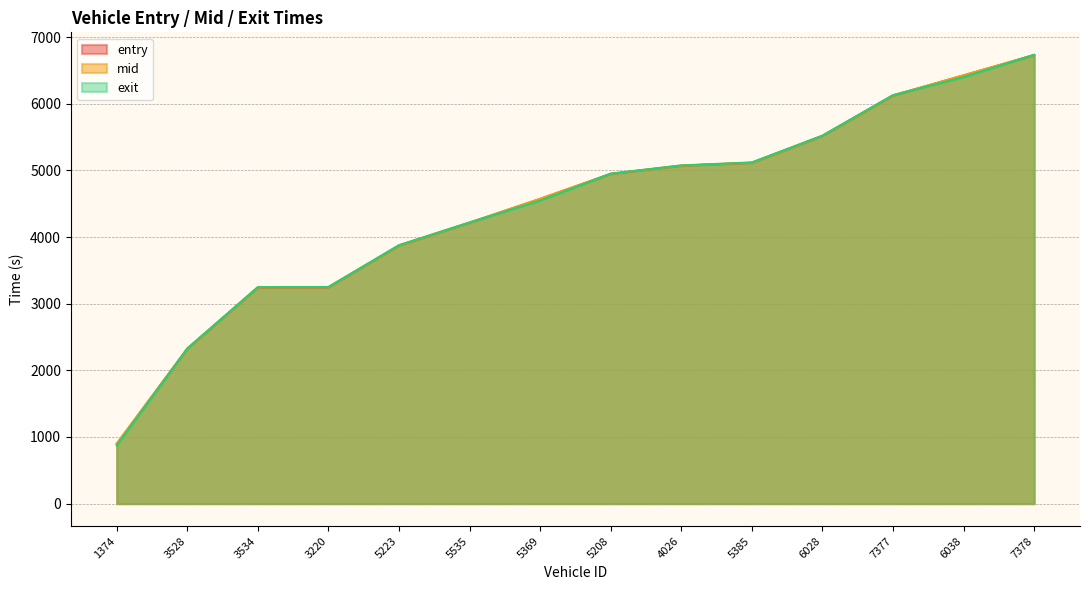

The entry series shows 6729.2 at 7378. True or false?

True